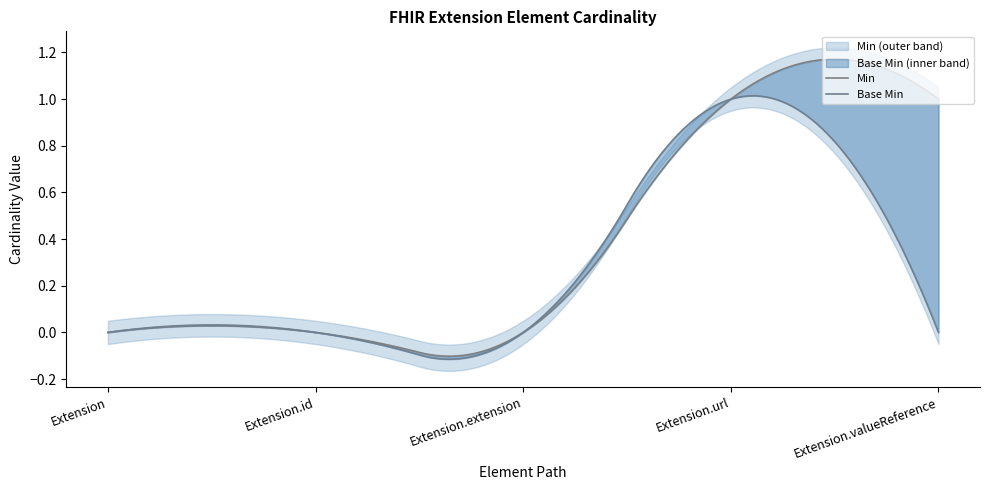

List the series in order of their peak value, highest first.

Min, Base Min